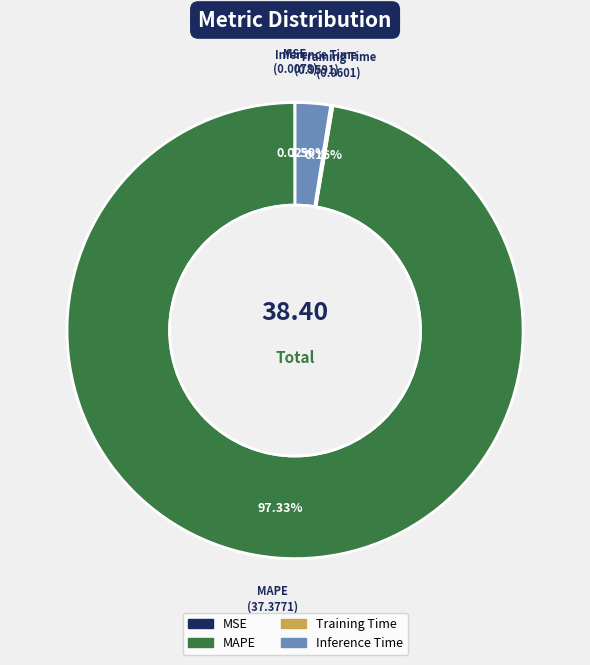

The MAPE slice represents 97% of the pie. True or false?

True